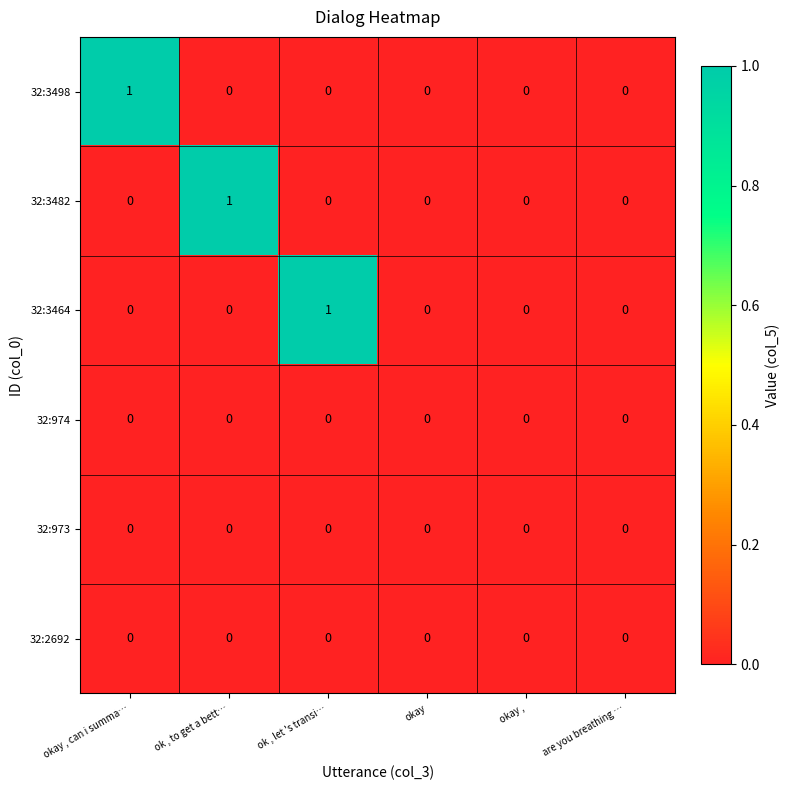

Which series changed the most between ok , to get a bett… and okay ,?

32:3482